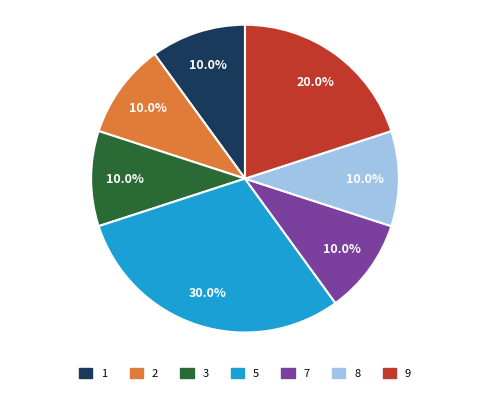

Between 3 and 9, which is larger?

9